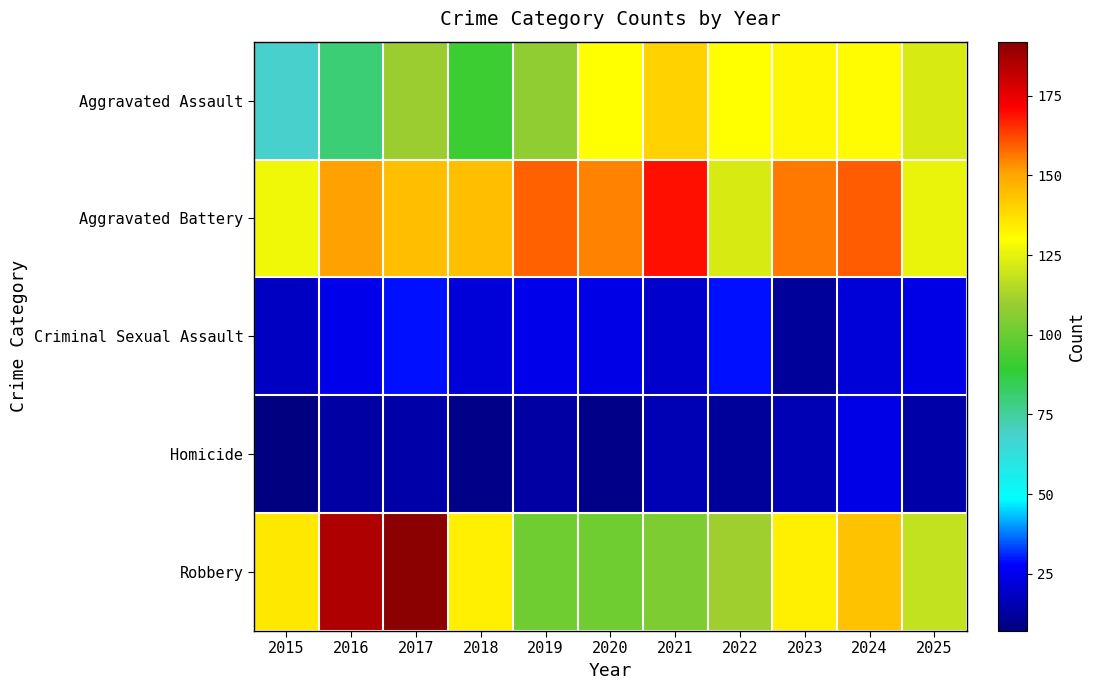

What is the total value across all series at 2024?

481